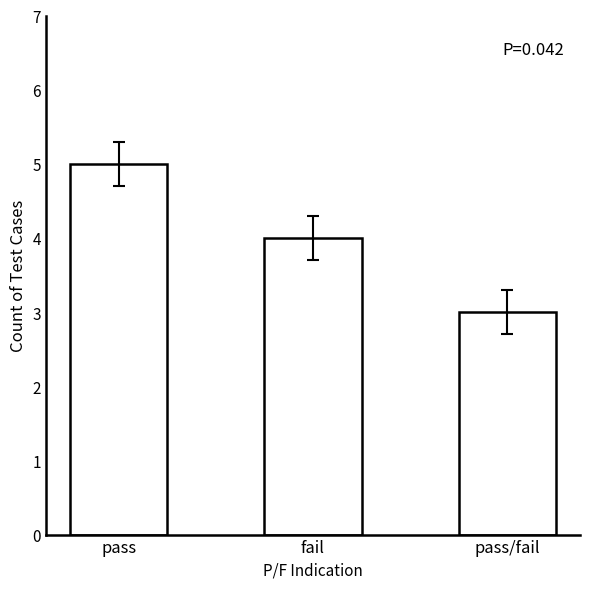

What is the difference between the maximum and minimum values?

2